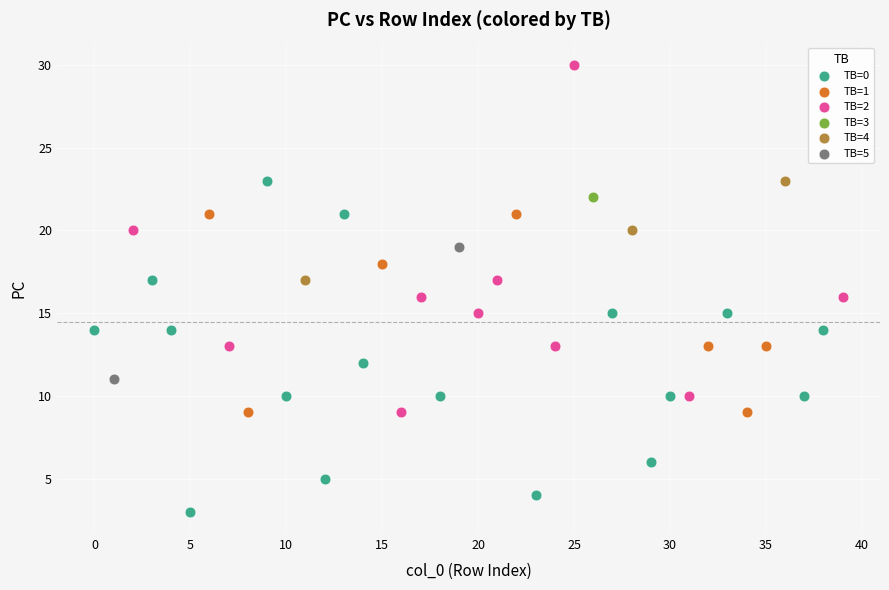

Which series contains the lowest Y value?

TB=0